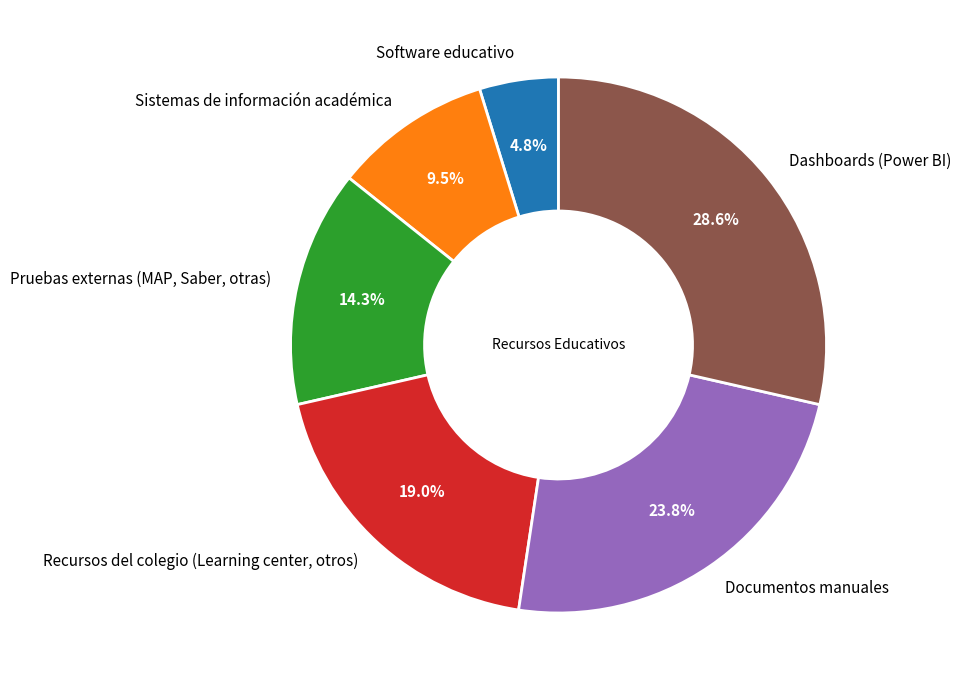

True or false: Documentos manuales accounts for 13% of the total.

False